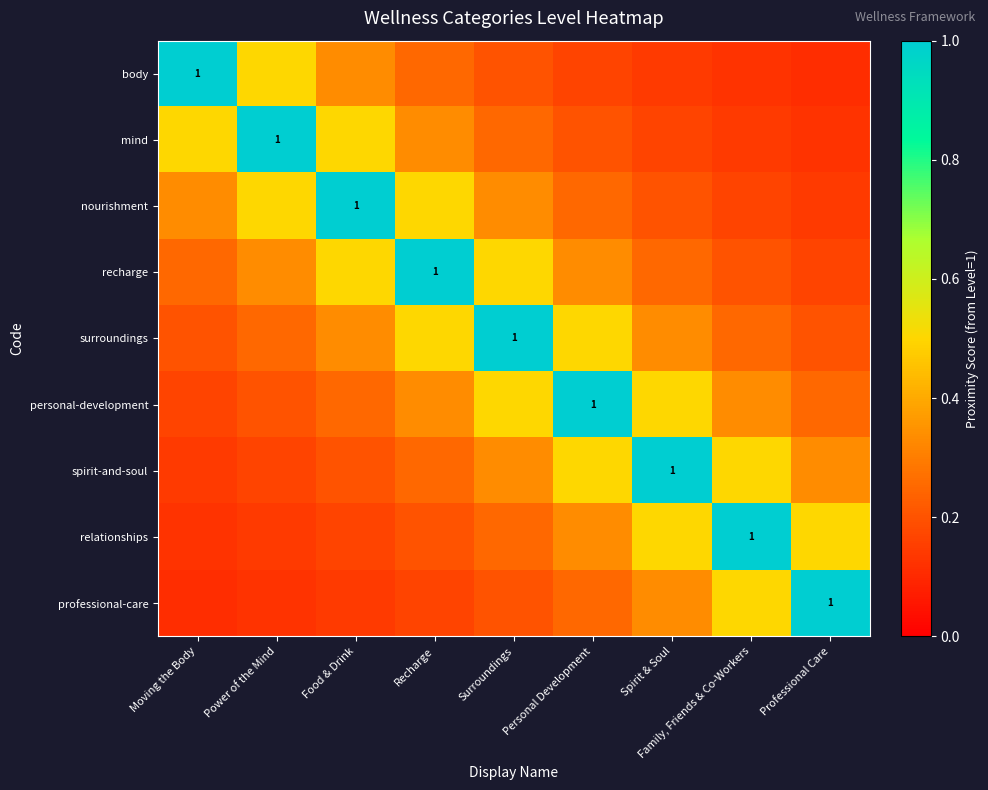

What is the spread (max minus min) of values at Spirit & Soul?

0.9